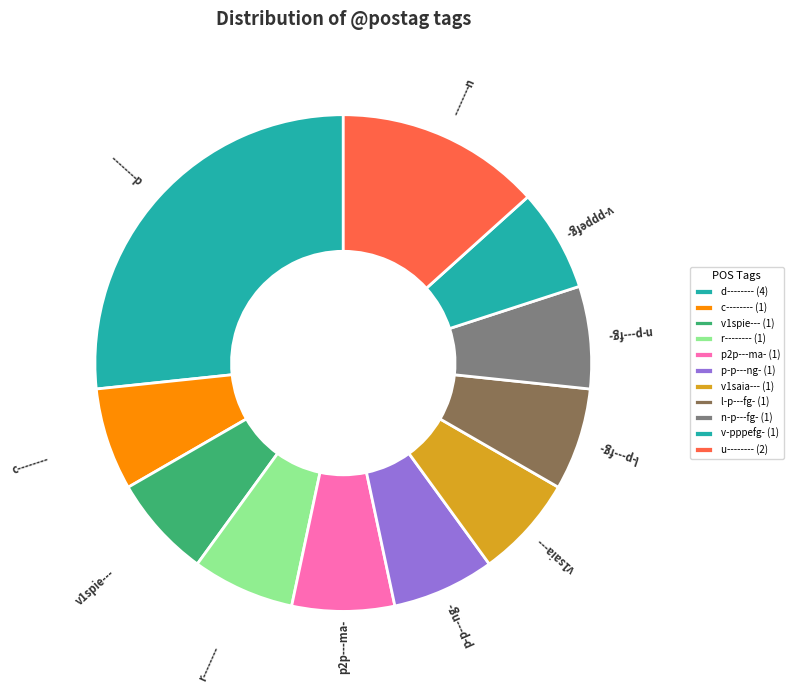

Is the sum of n-p---fg- and r-------- greater than half?

No